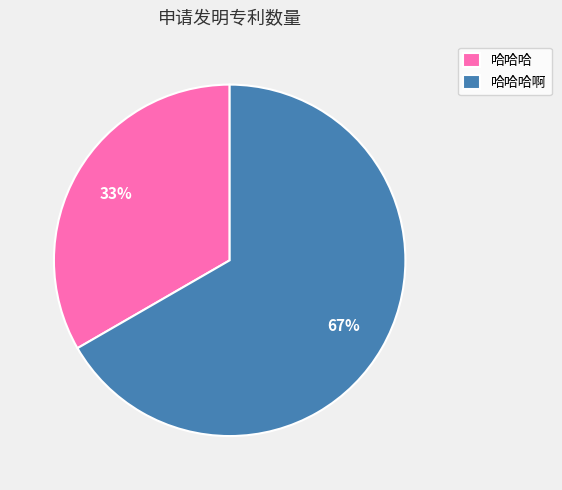

Which category has the biggest portion of the pie?

哈哈哈啊